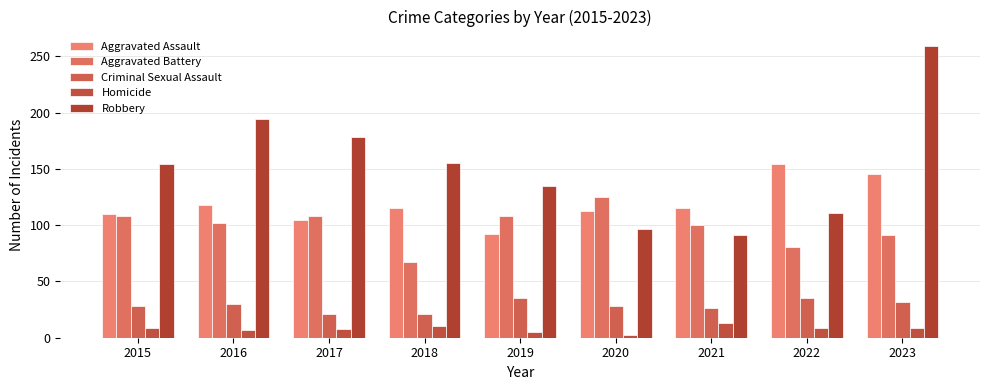

Rank the series at 2022 from highest to lowest value.

Aggravated Assault, Robbery, Aggravated Battery, Criminal Sexual Assault, Homicide